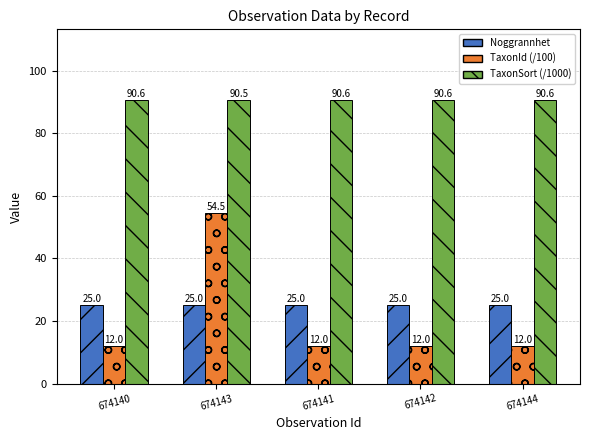

Reading left to right, list all the values displayed in this chart.

Noggrannhet: 674140=25.0	674143=25.0	674141=25.0	674142=25.0	674144=25.0
TaxonId (/100): 674140=12.0	674143=54.5	674141=12.0	674142=12.0	674144=12.0
TaxonSort (/1000): 674140=90.6	674143=90.5	674141=90.6	674142=90.6	674144=90.6